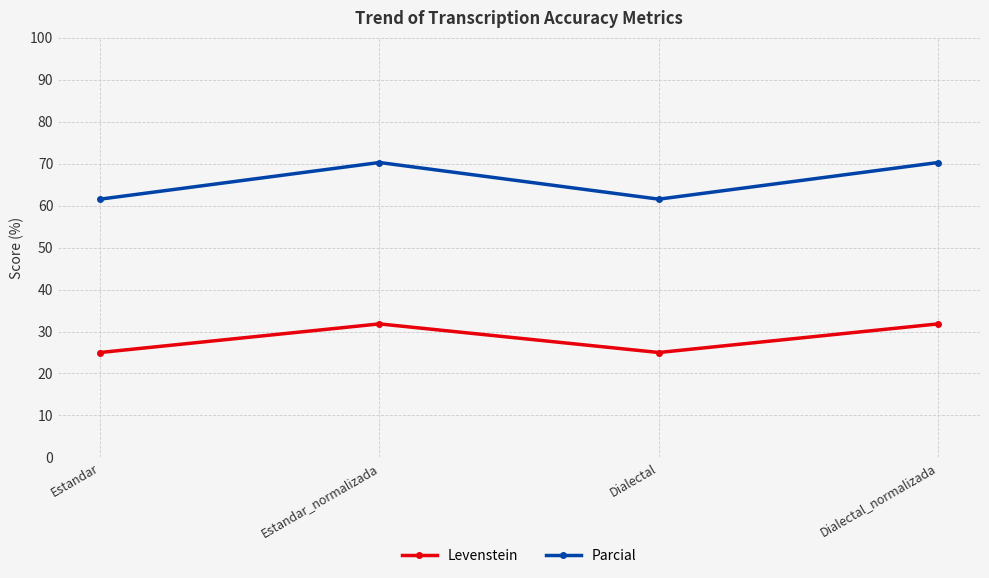

What is the total value across all series at Estandar?

86.5